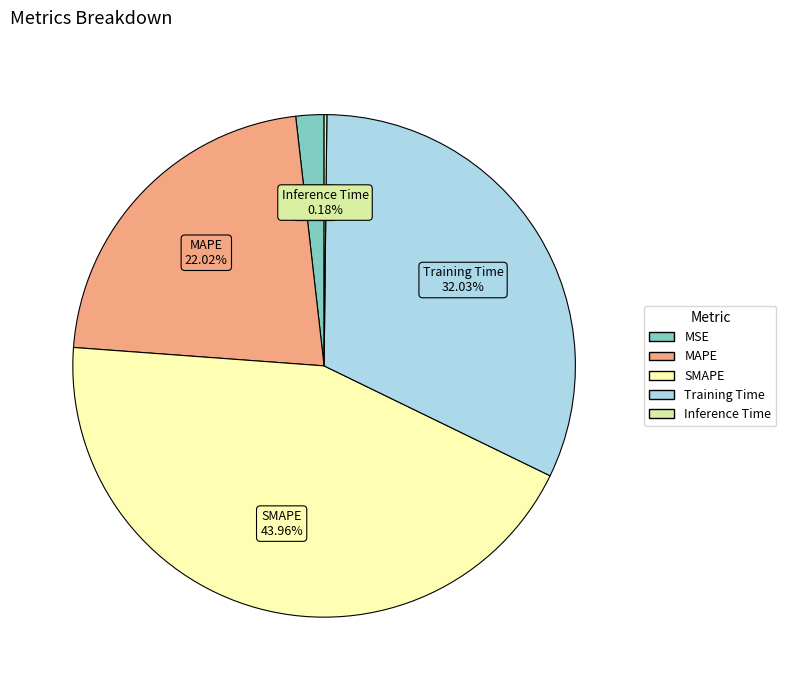

Combined, do SMAPE and MSE account for over 50%?

No